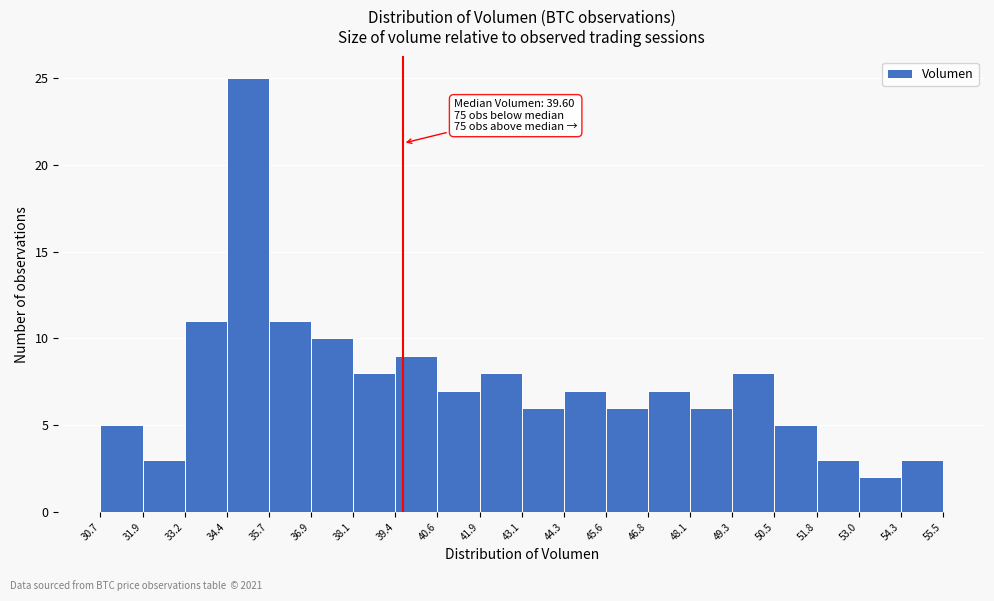

Over which range of the x-axis is the bar tallest?

34.4 to 35.7